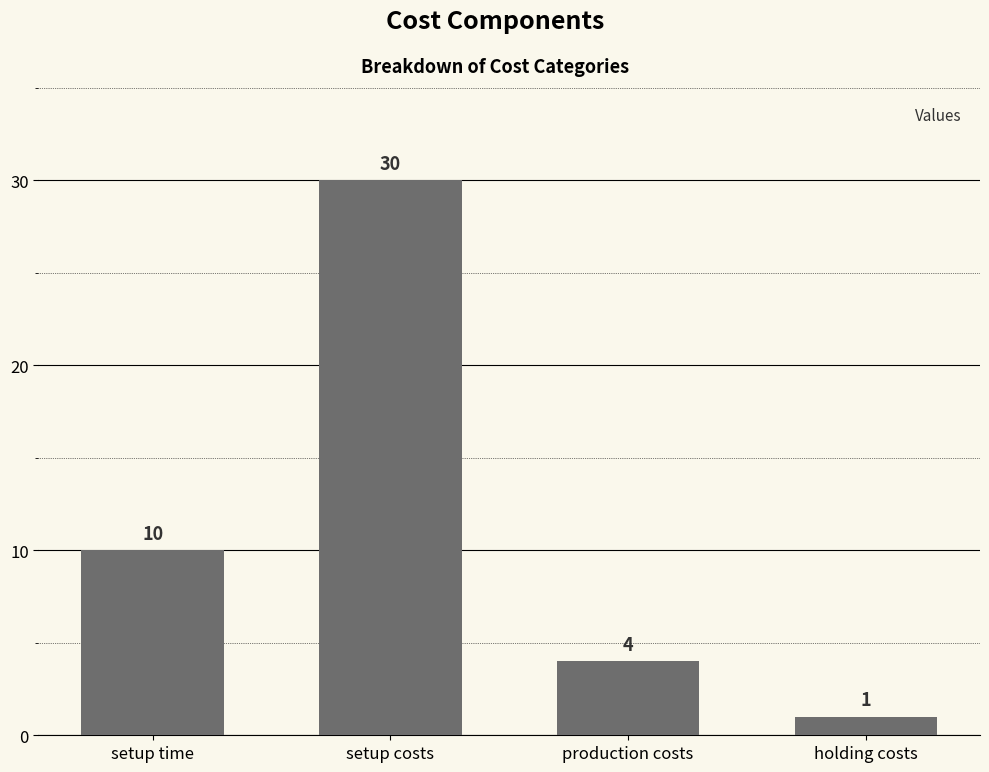

Which has a higher value, holding costs or setup time?

setup time